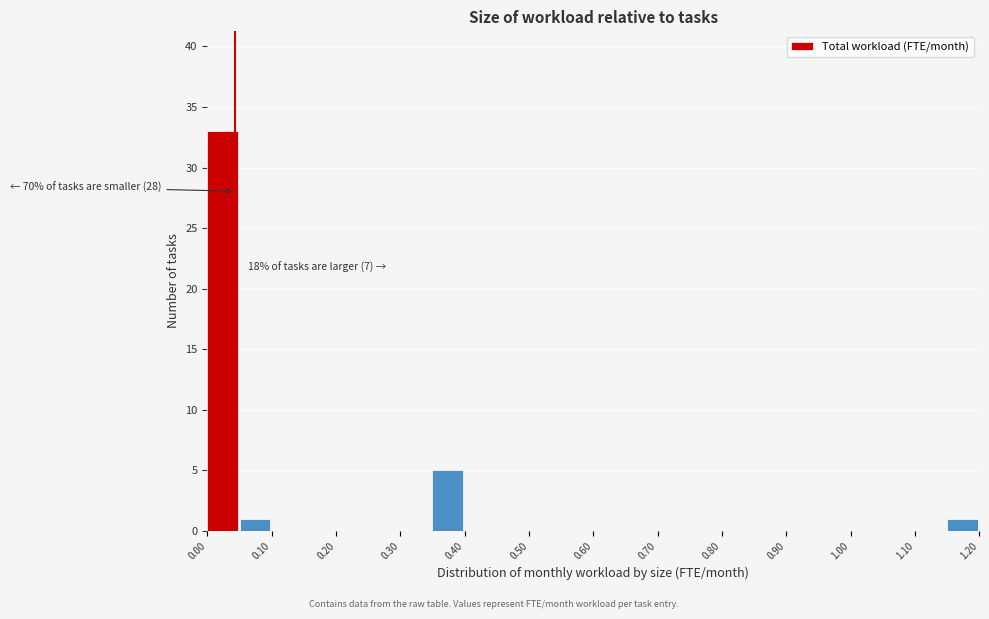

Which range on the x-axis has the tallest bar?

0.00 to 0.05